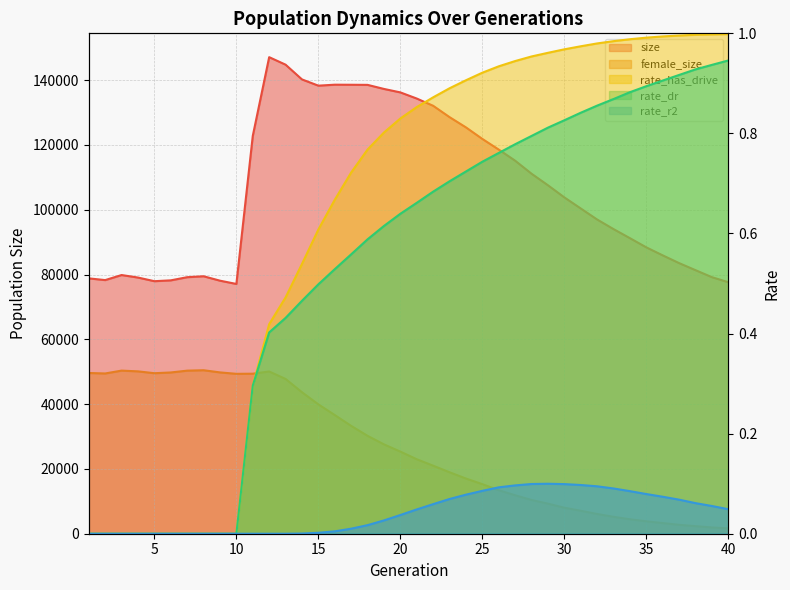

At which category is the sum across all series the highest?

12